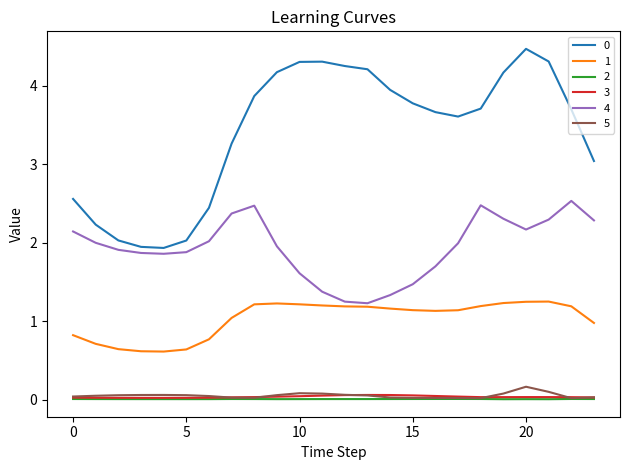

How many lines are shown in the chart?

6